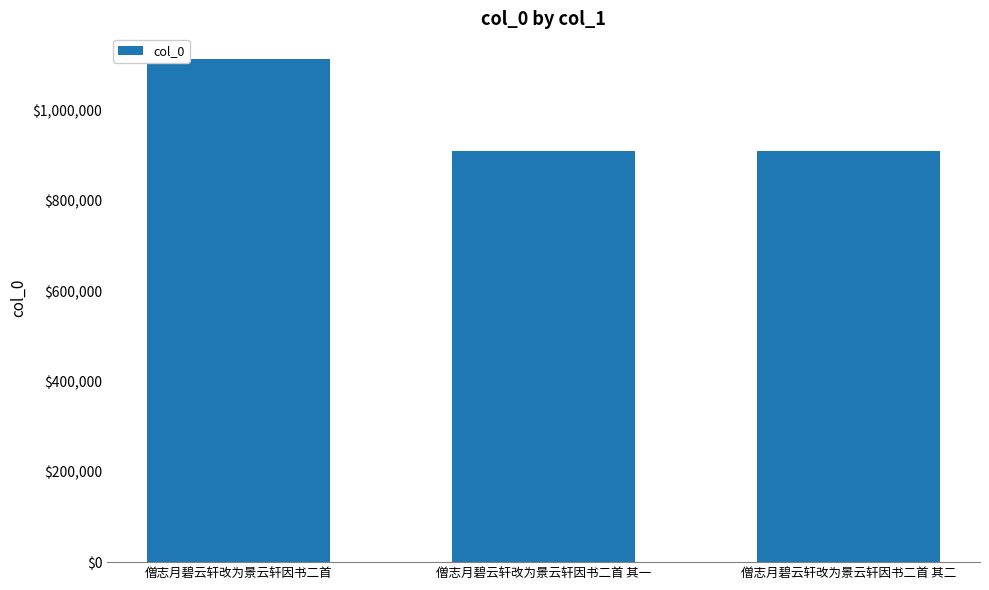

What is the change in value from 僧志月碧云轩改为景云轩因书二首 其一 to 僧志月碧云轩改为景云轩因书二首 其二?

-1